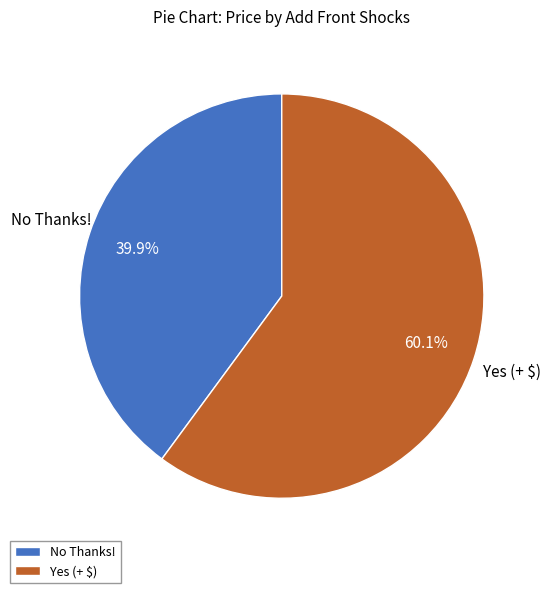

Rank the categories by value from lowest to highest.

No Thanks!, Yes (+ $)